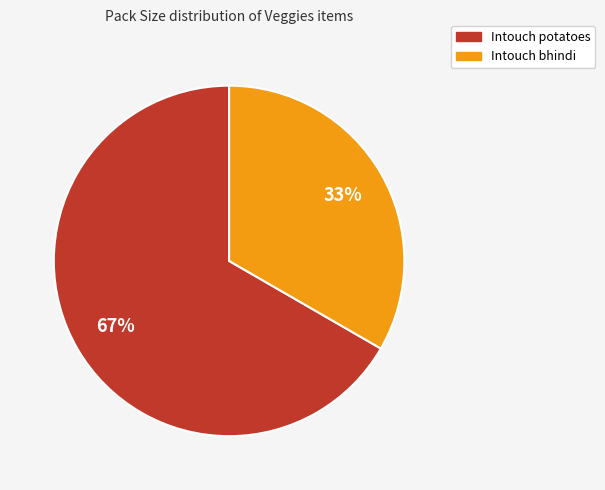

Is it true that Intouch potatoes is 67% of the pie?

True